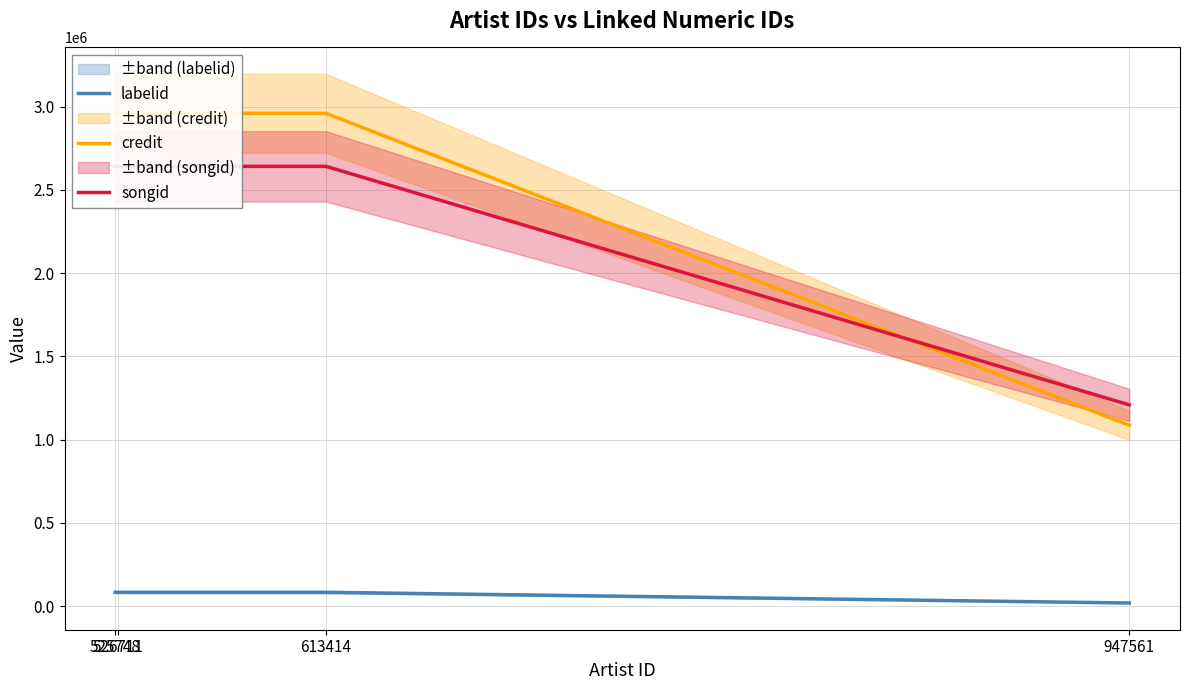

What are all the series names shown in the legend?

labelid, credit, songid